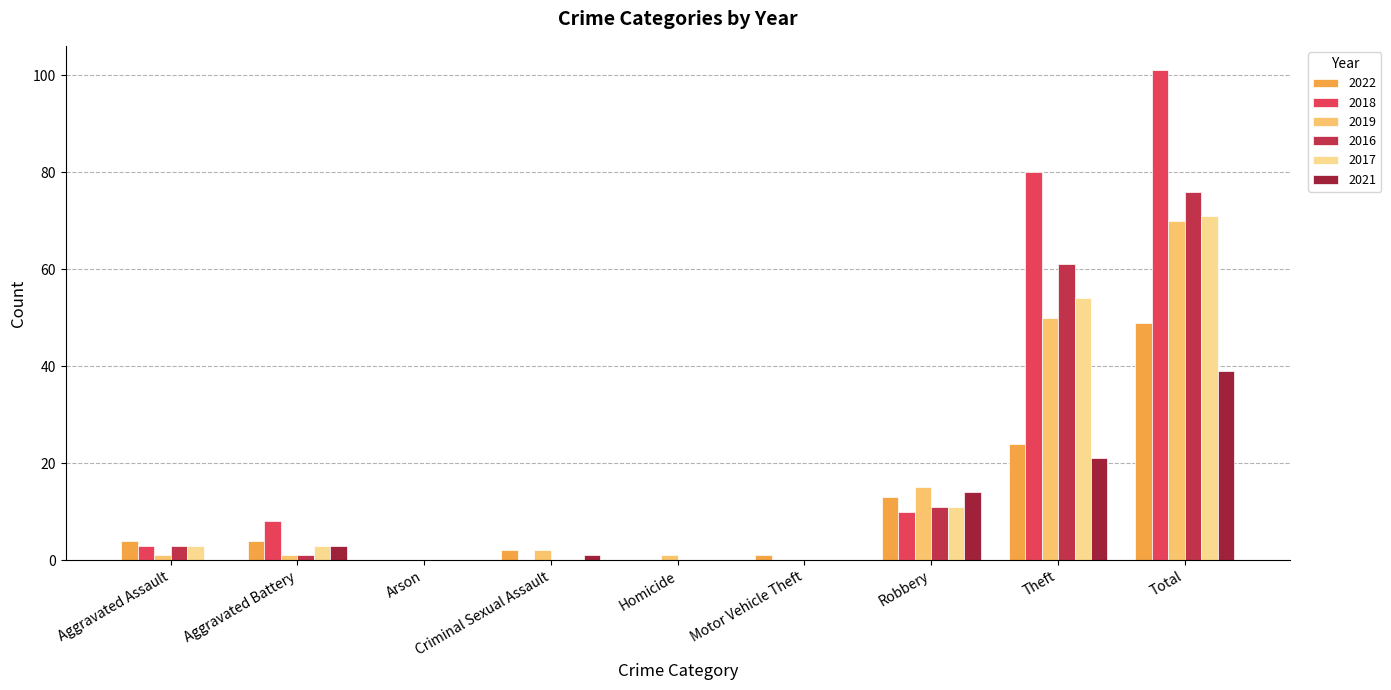

The value of 2016 at Aggravated Assault is 3. True or false?

True